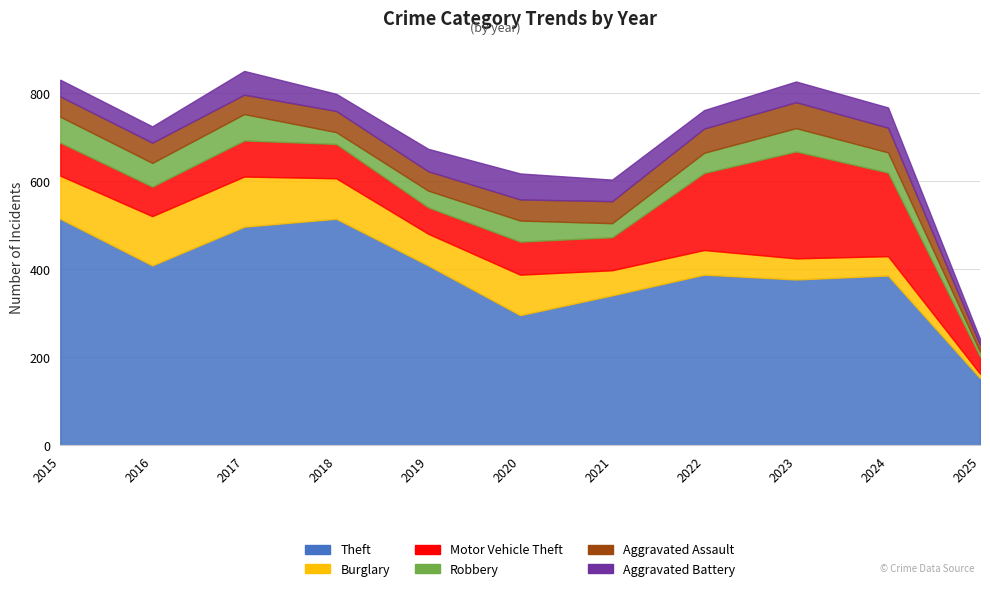

How many values in the Robbery series are below 46?

4